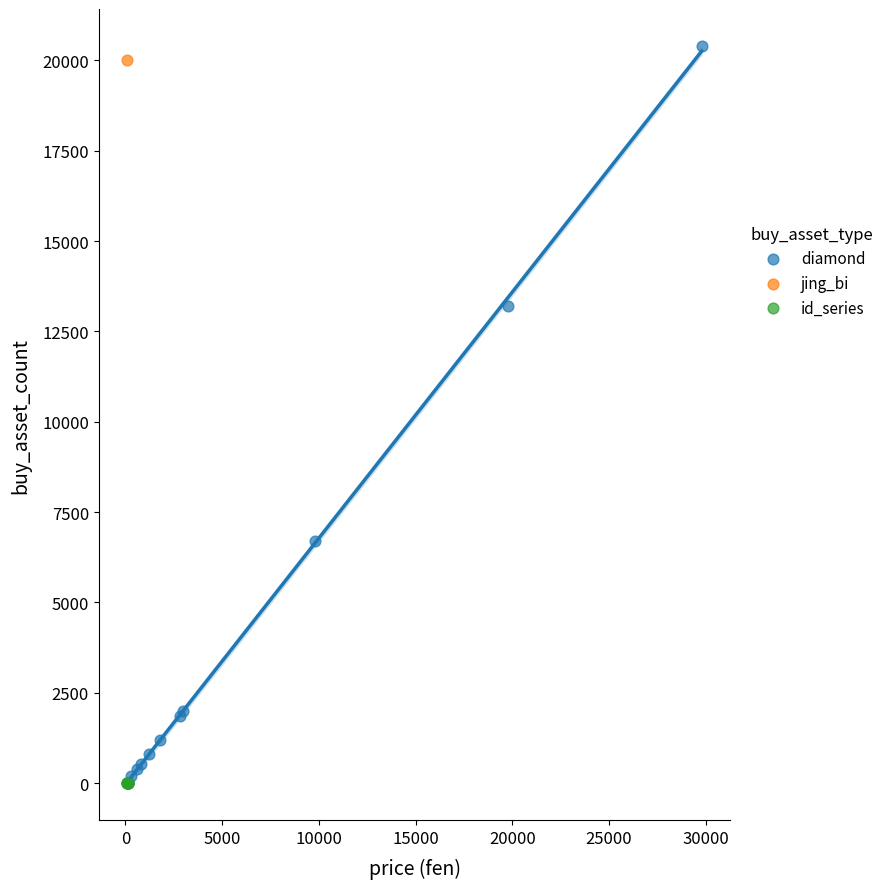

Which series reaches the maximum Y coordinate?

diamond